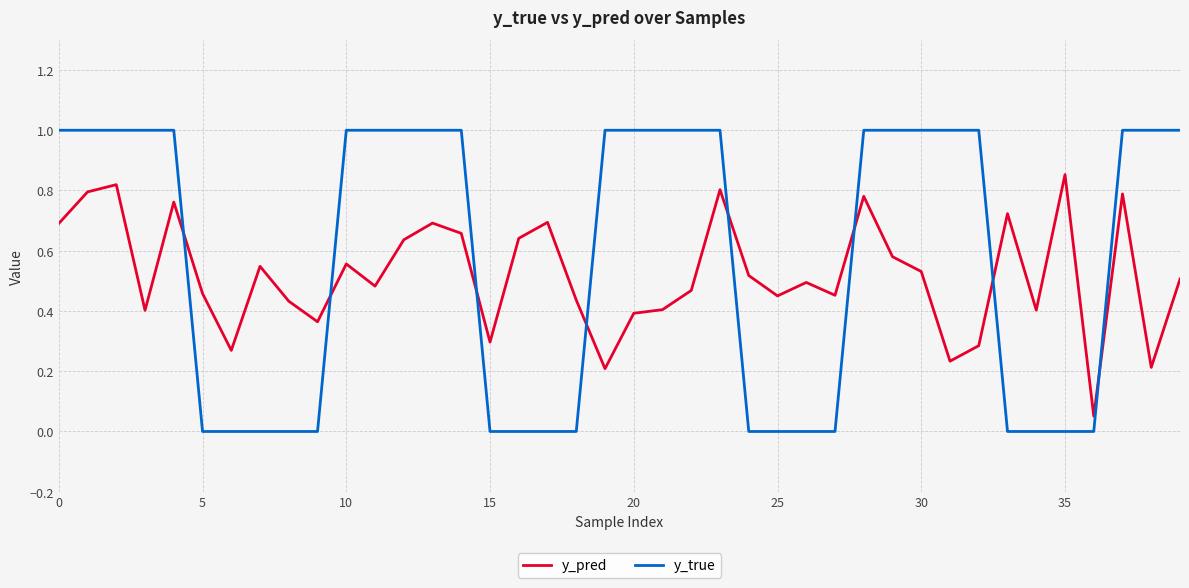

How many intersections are there between y_pred and y_true?

8